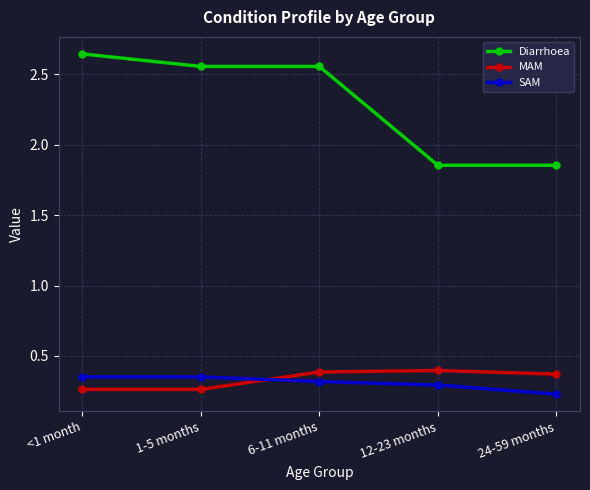

What is the total value across all series at 24-59 months?

2.5